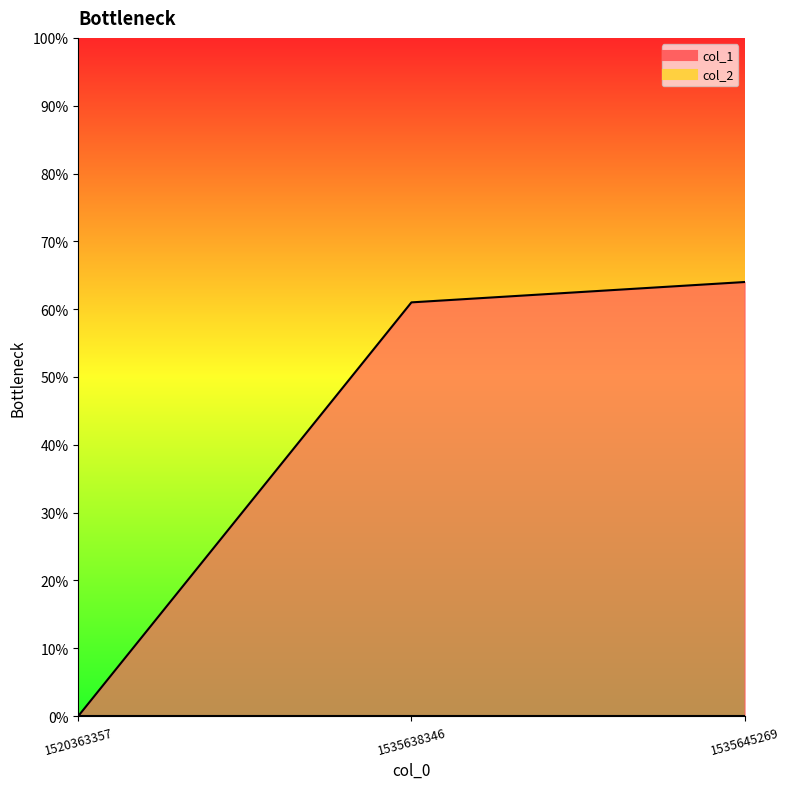

Rank the categories by value from highest to lowest.

1535645269, 1535638346, 1520363357